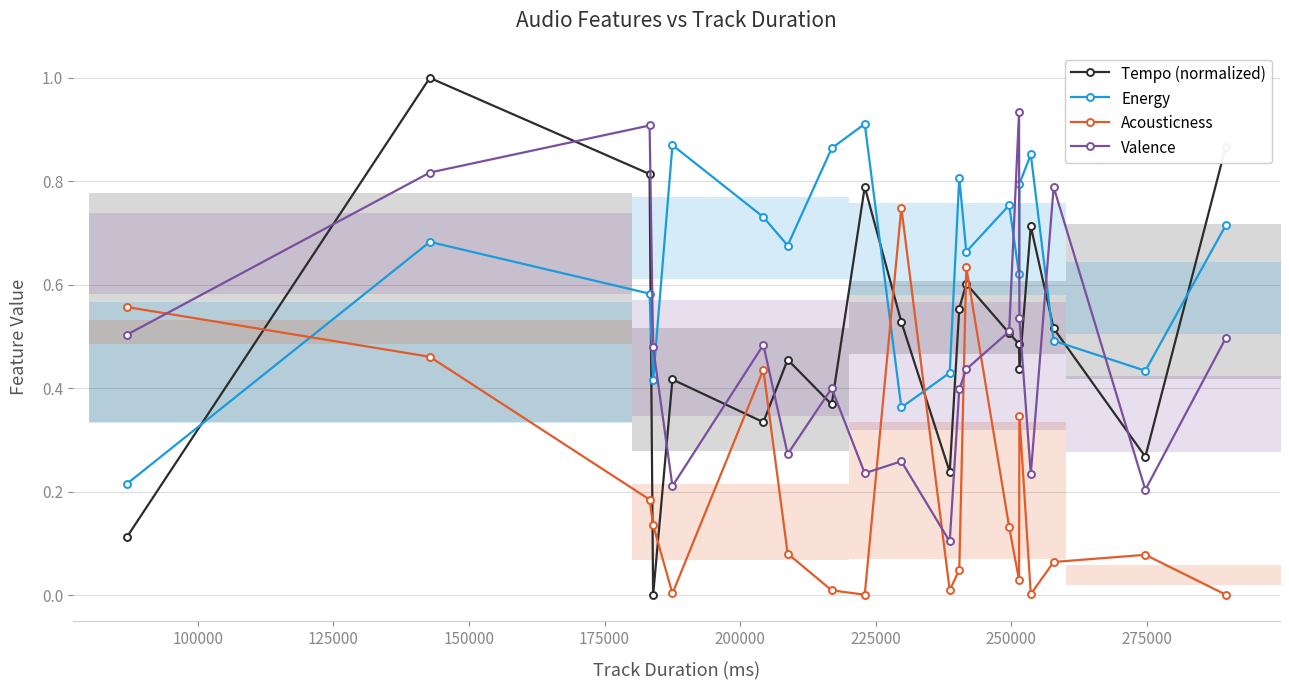

How many interior local peaks does the Valence series have?

6